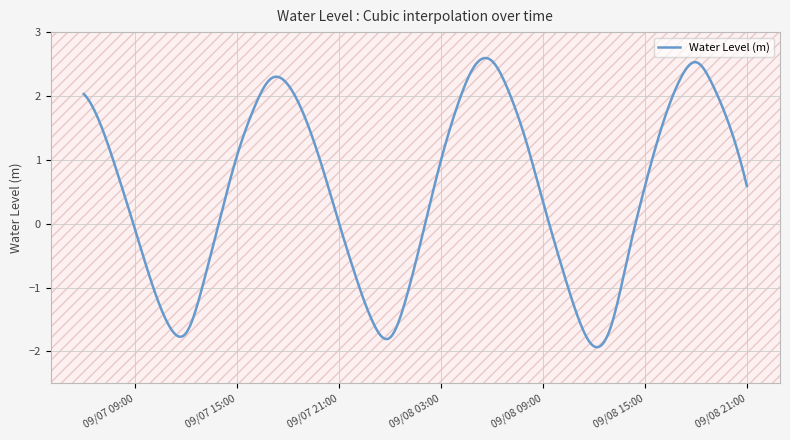

What is the difference between the maximum and minimum values?

4.5